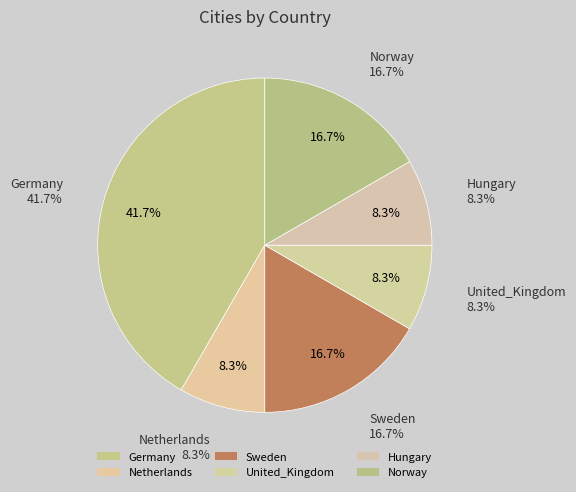

To the nearest percent, what percentage of the pie is Sweden?

17%